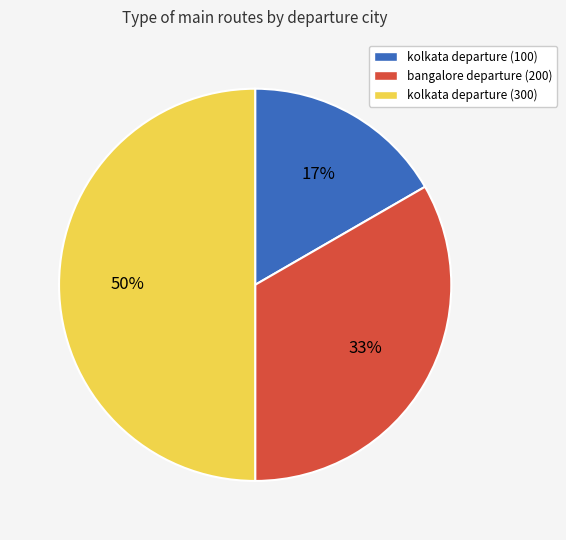

How many slices are in this pie chart?

3